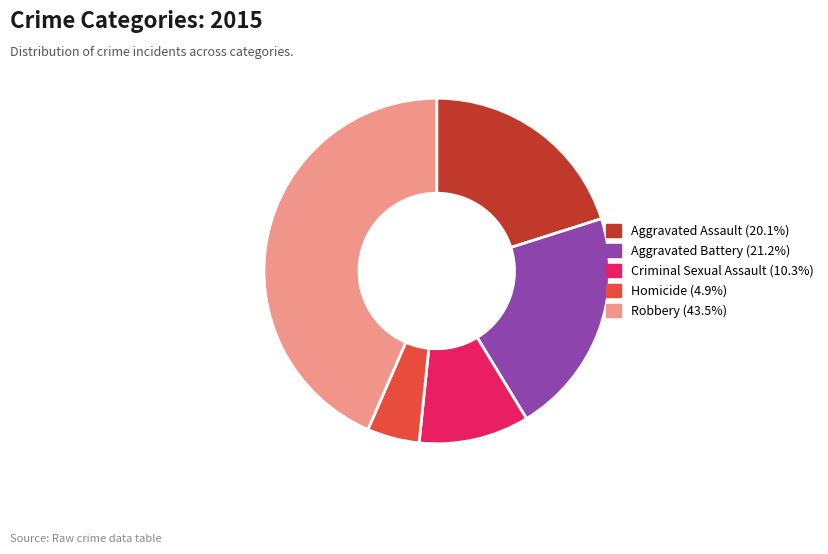

Approximately how many times larger is the value at Criminal Sexual Assault (10.3%) compared to Aggravated Battery (21.2%)?

0.5